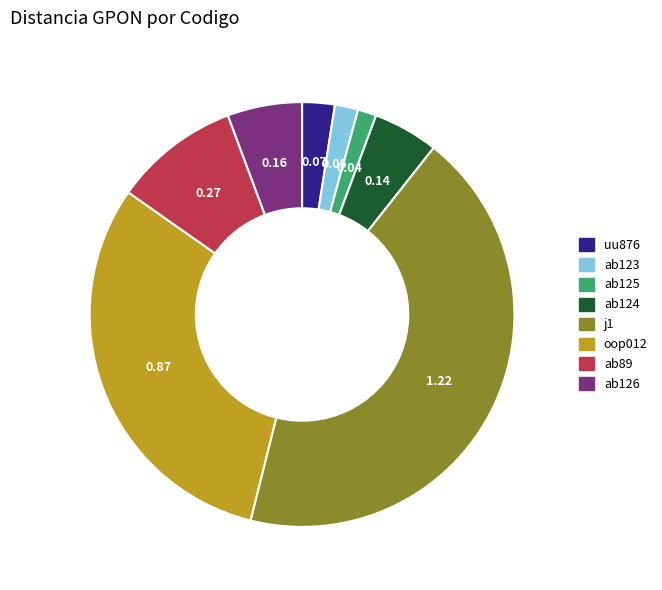

Between ab126 and ab125, which is larger?

ab126